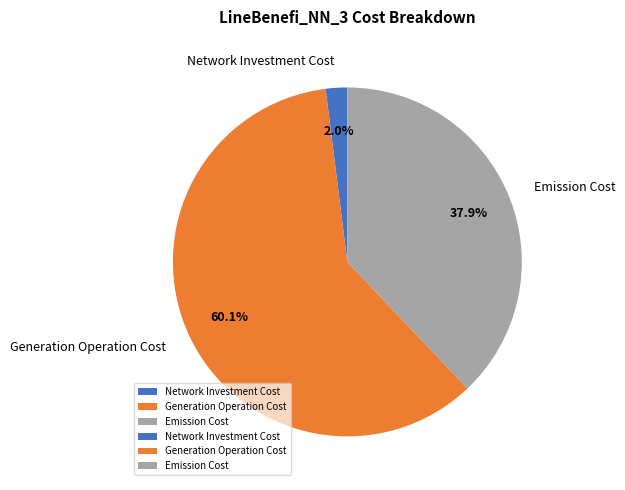

Which category has the biggest portion of the pie?

Generation Operation Cost